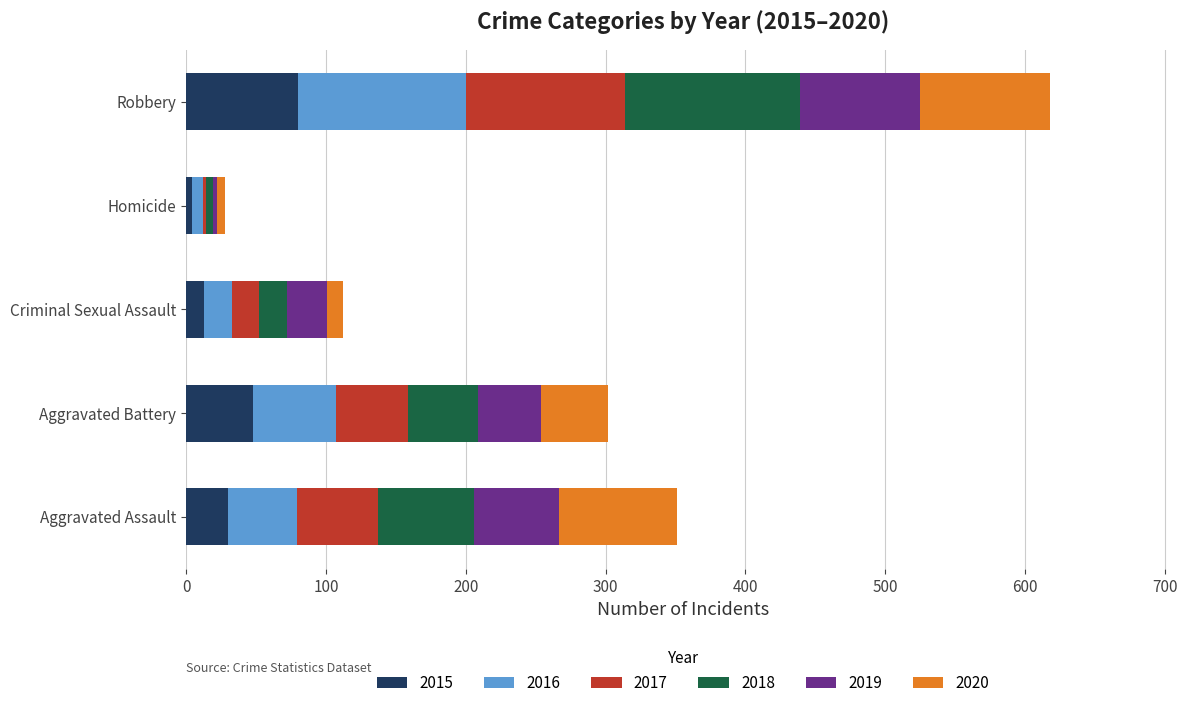

What is the sum of all 2015 values?

175